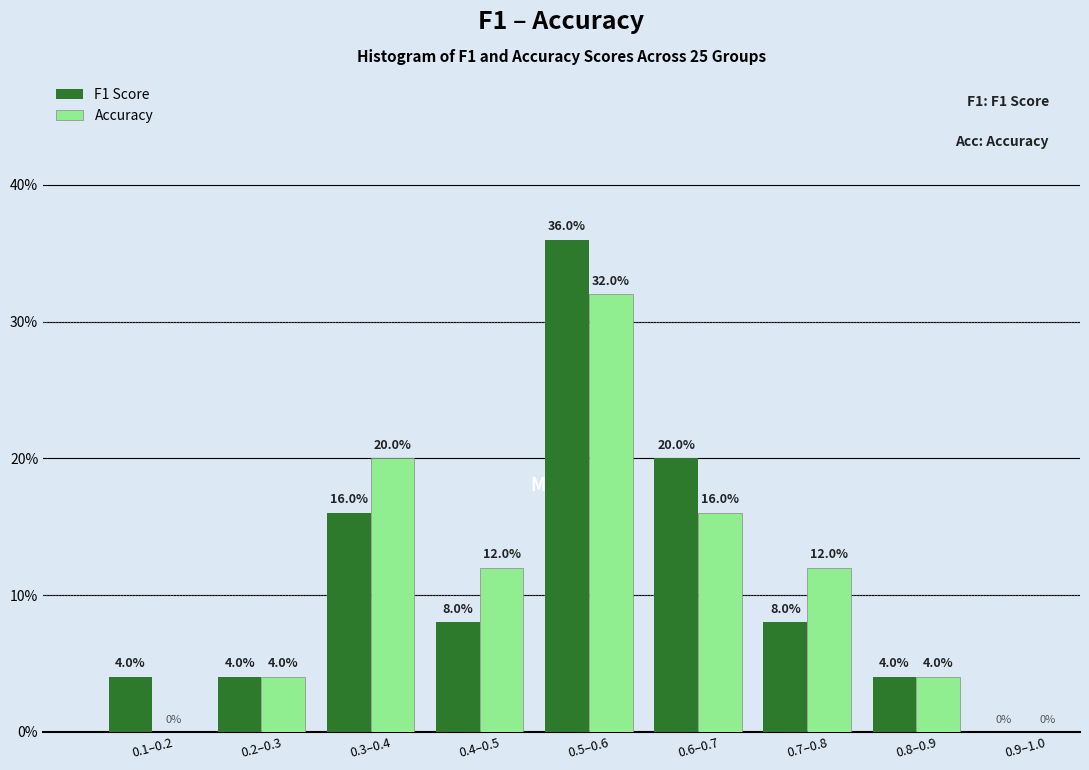

Reading left to right, list all the values displayed in this chart.

F1 Score: 0.1–0.2=4	0.2–0.3=4	0.3–0.4=16	0.4–0.5=8	0.5–0.6=36	0.6–0.7=20	0.7–0.8=8	0.8–0.9=4	0.9–1.0=0
Accuracy: 0.1–0.2=0	0.2–0.3=4	0.3–0.4=20	0.4–0.5=12	0.5–0.6=32	0.6–0.7=16	0.7–0.8=12	0.8–0.9=4	0.9–1.0=0